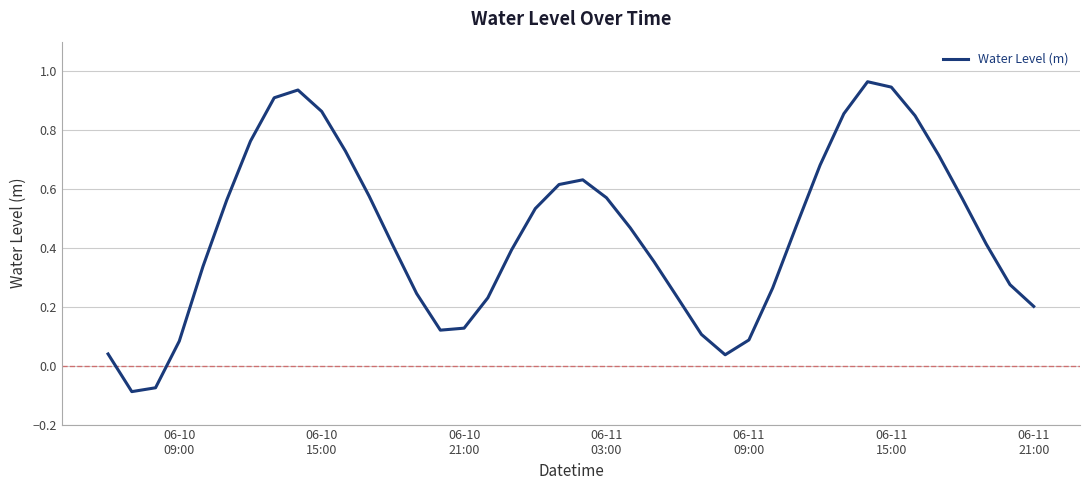

How many lines are shown in the chart?

1